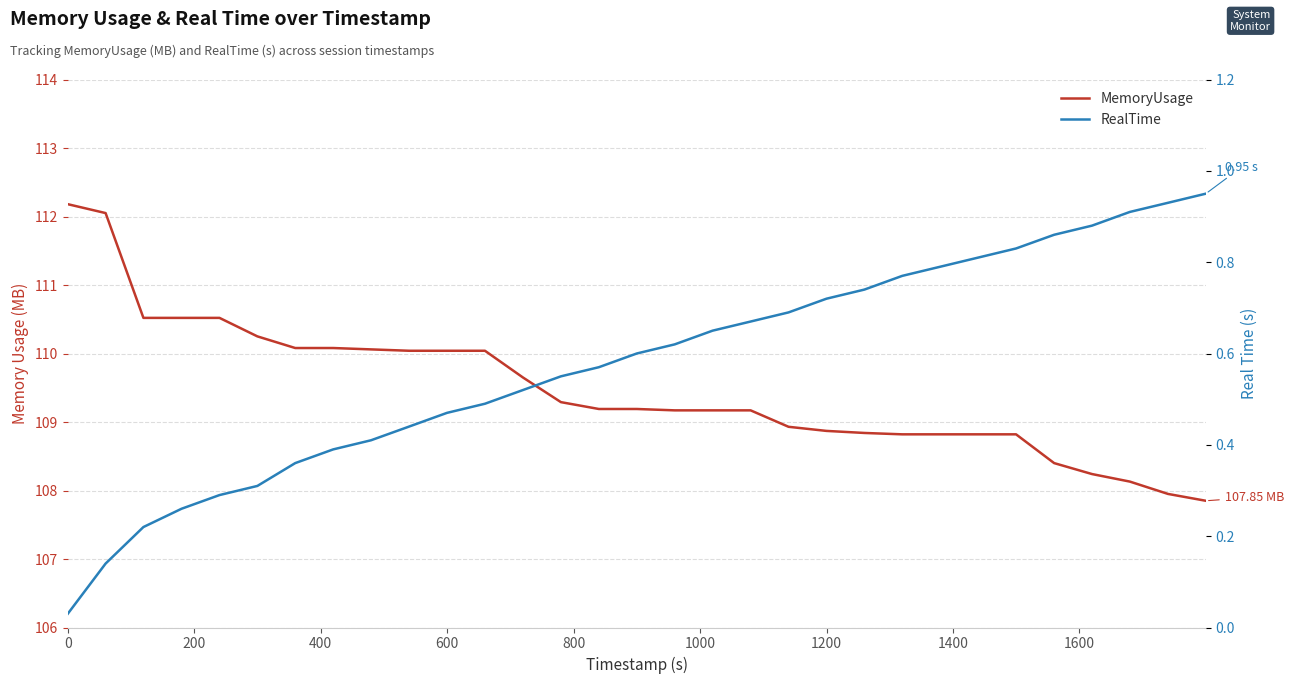

What is the sum of all RealTime values?

17.9